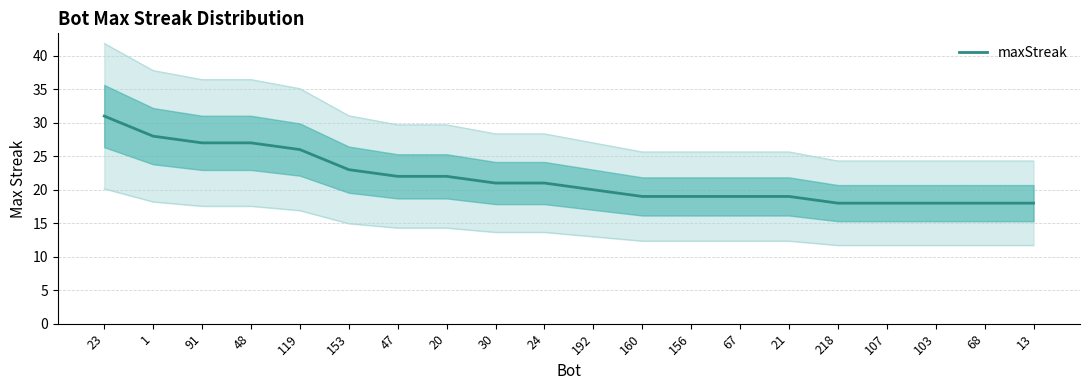

True or false: there are more than 2 points higher than both neighbors.

False